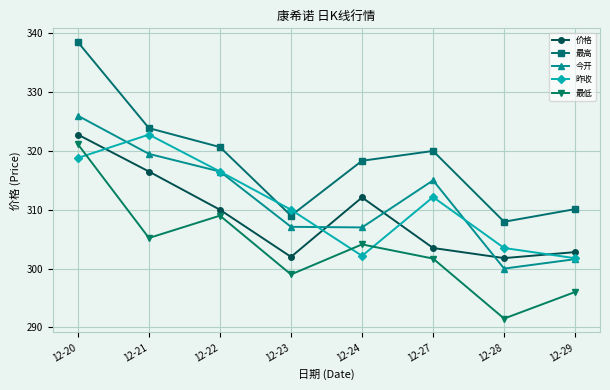

Which series has the largest range (max minus min)?

最高